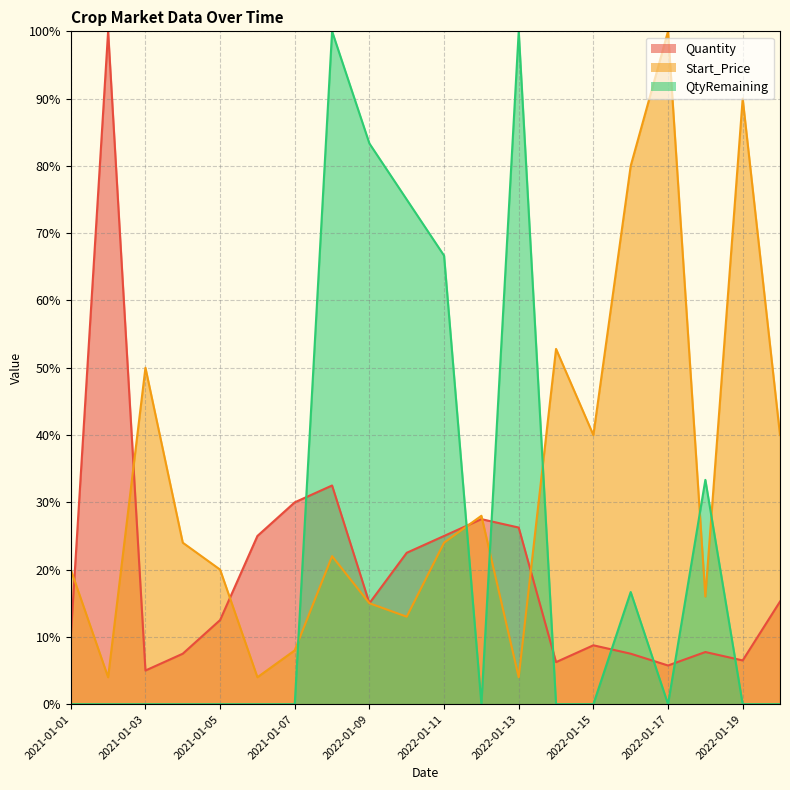

How many values in the Quantity series exceed 15?

9